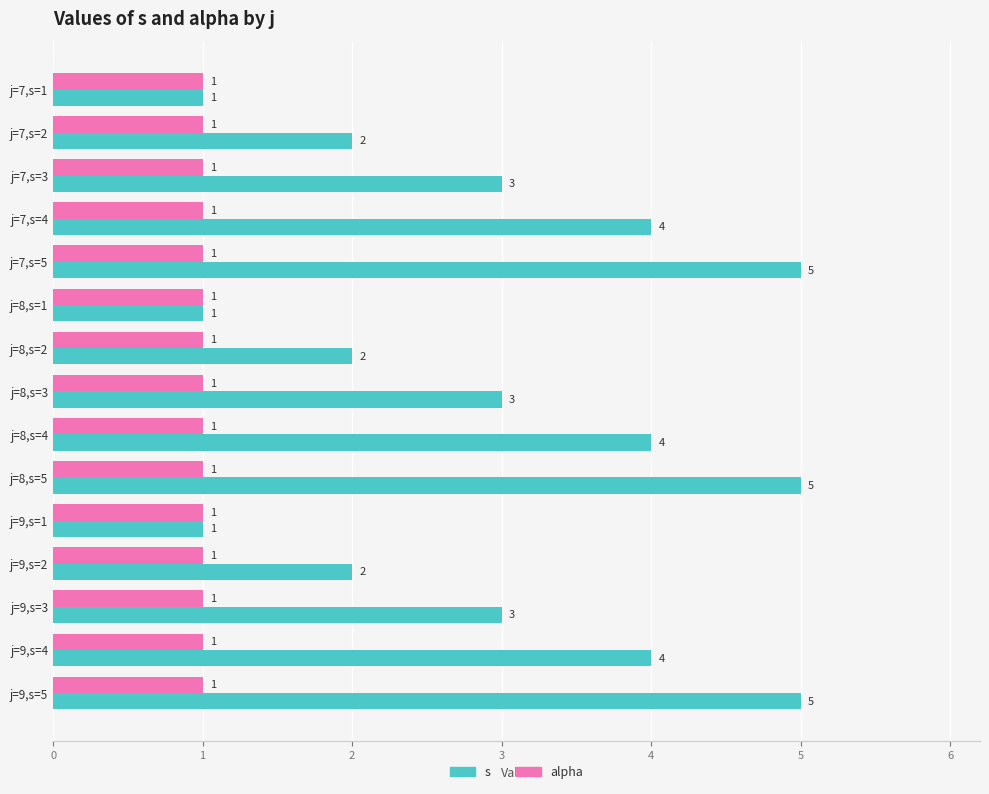

List the series in order of their peak value, highest first.

s, alpha